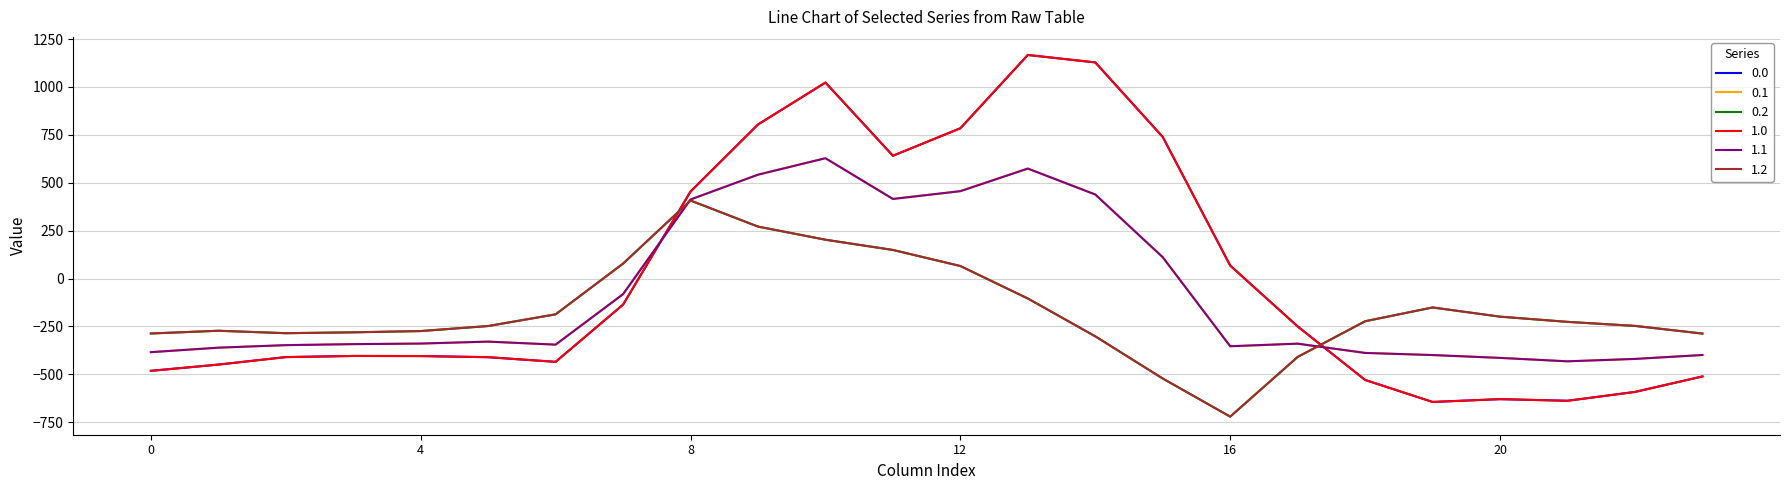

How many interior local peaks does the 0.1 series have?

4